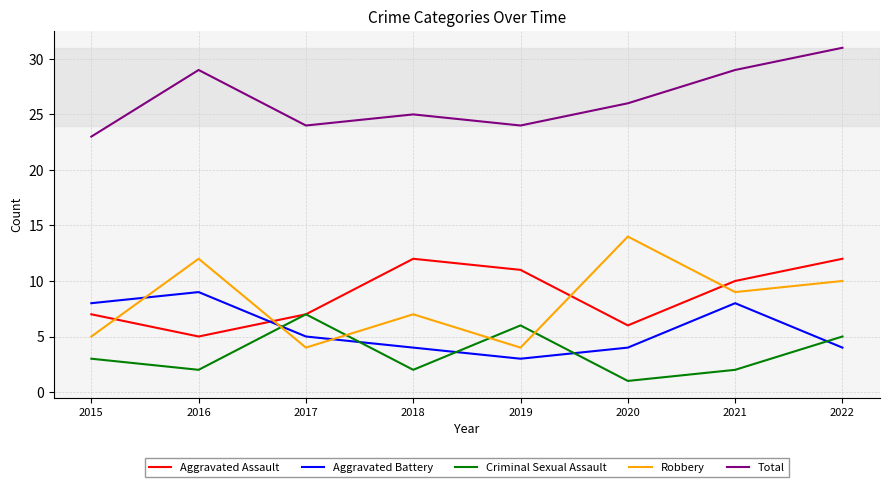

Is the value of Robbery at 2019 greater than the value of Aggravated Battery at 2015?

No